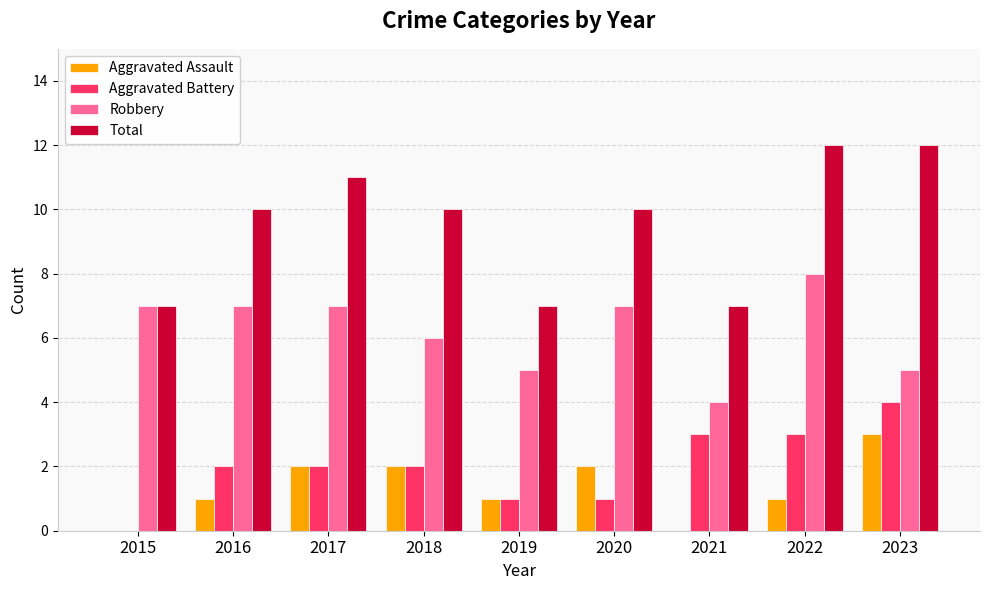

Is it true that Aggravated Battery equals 2 at 2017?

True